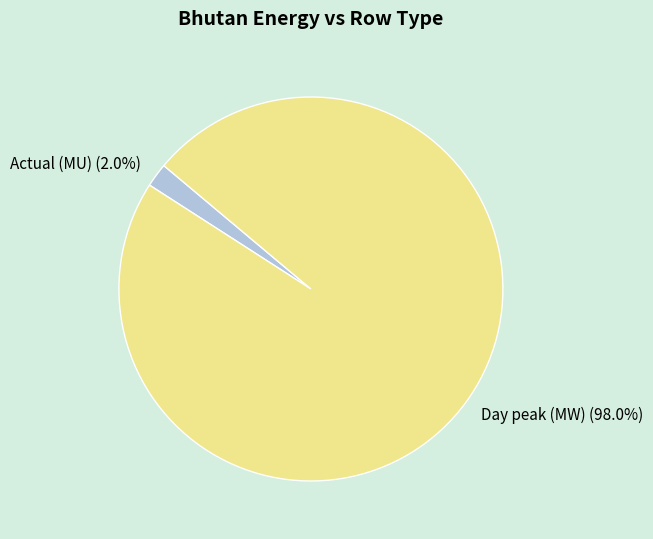

How many slices are in this pie chart?

2